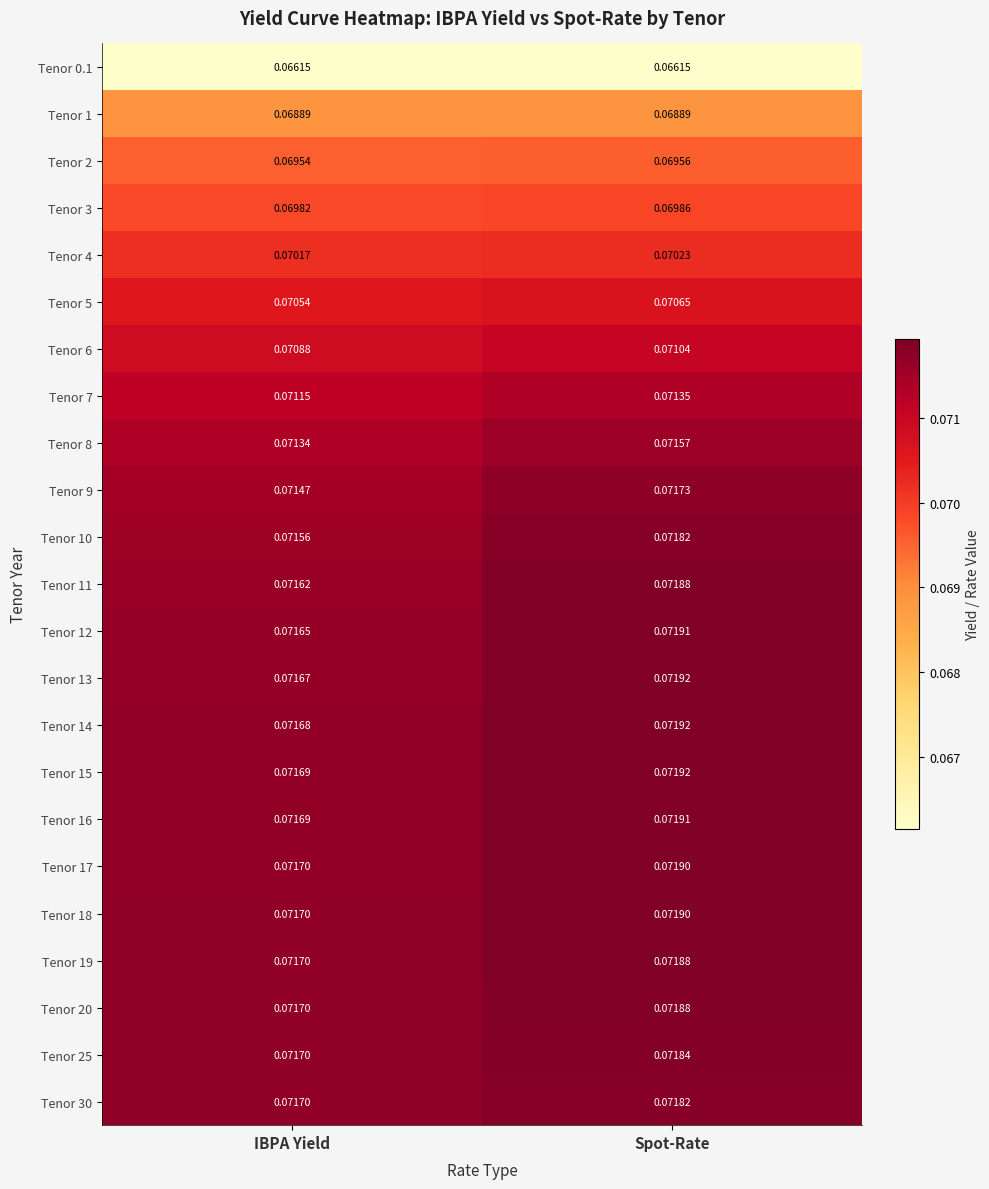

At which category does the chart reach its peak across all series?

Spot-Rate